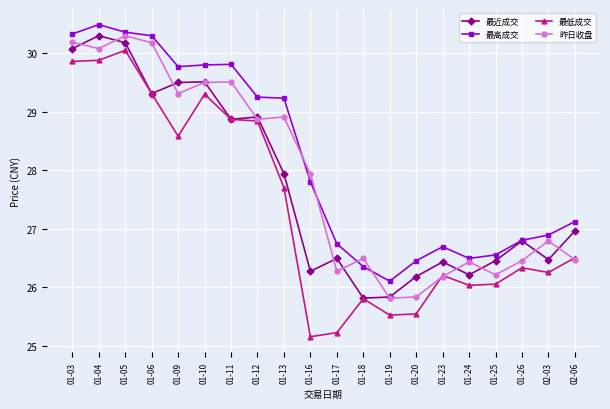

At which label does 昨日收盘 first exceed 27?

01-03